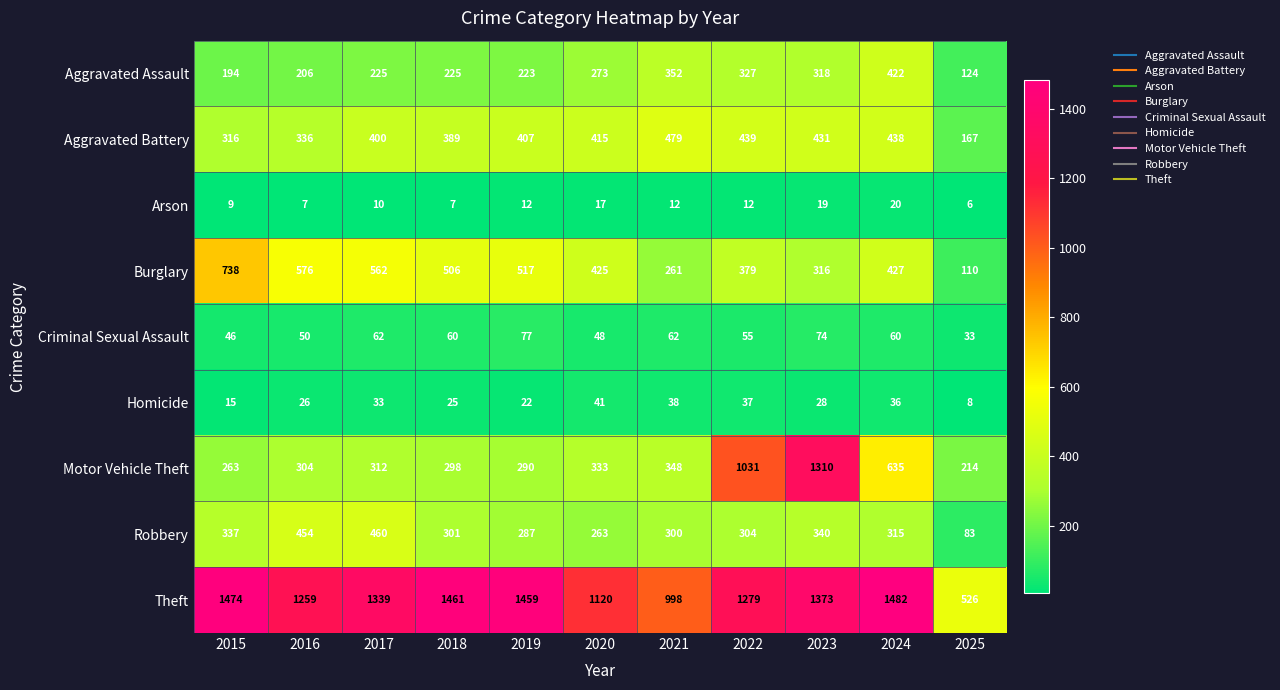

What is the sum of the Homicide values at 2023 and 2015?

43